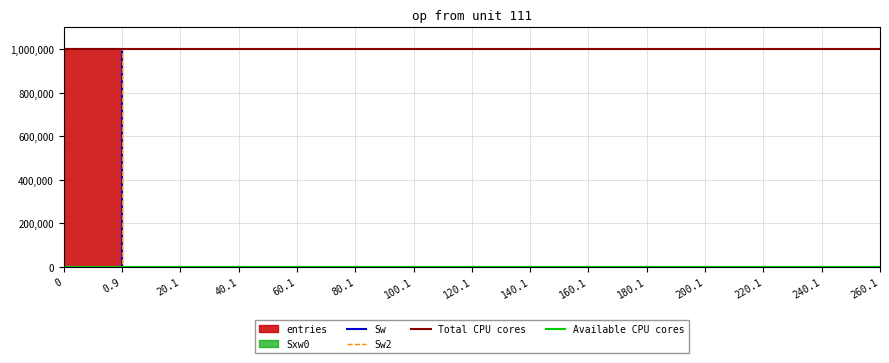

Which category has the highest value in the Sw series?

0.9